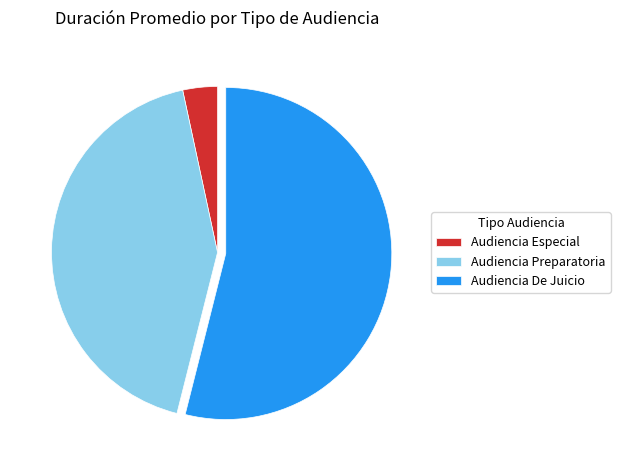

The Audiencia Especial slice represents 3% of the pie. True or false?

True